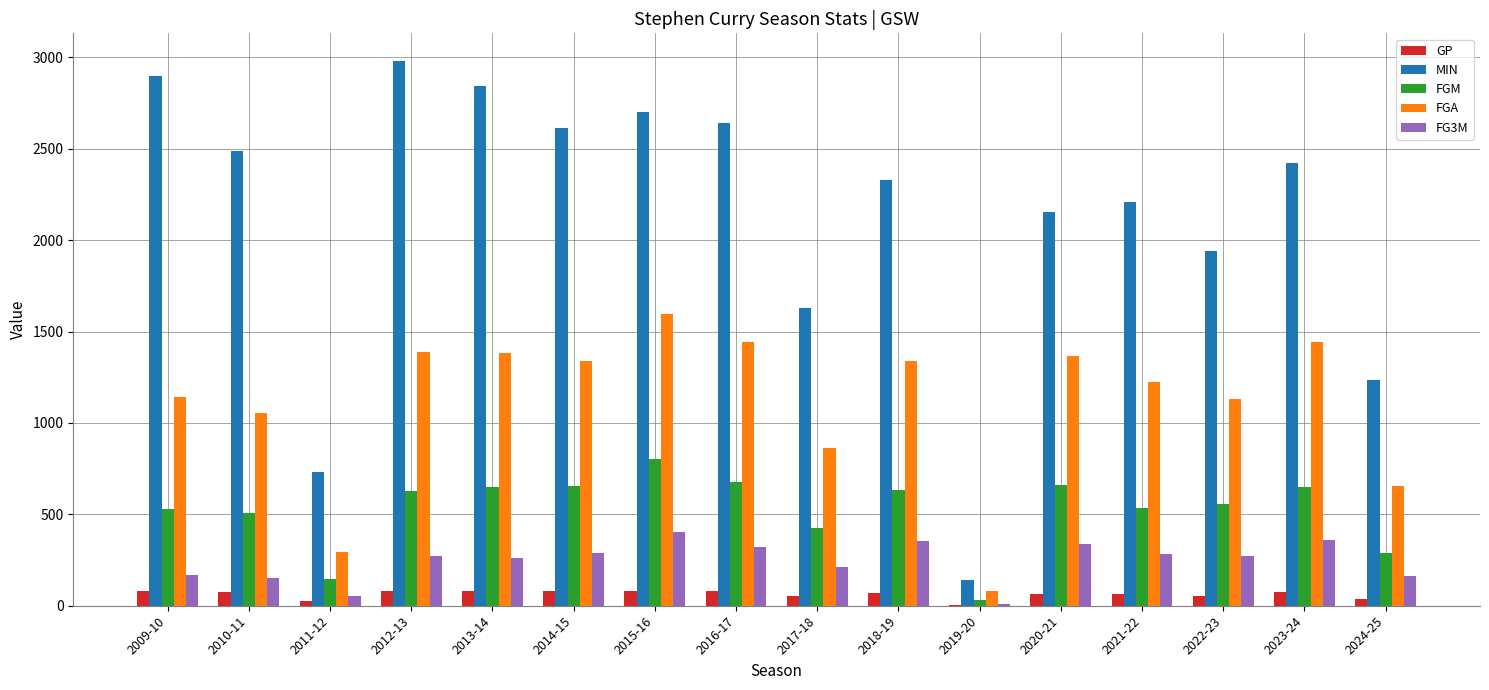

Does the chart contain stacked bars?

No